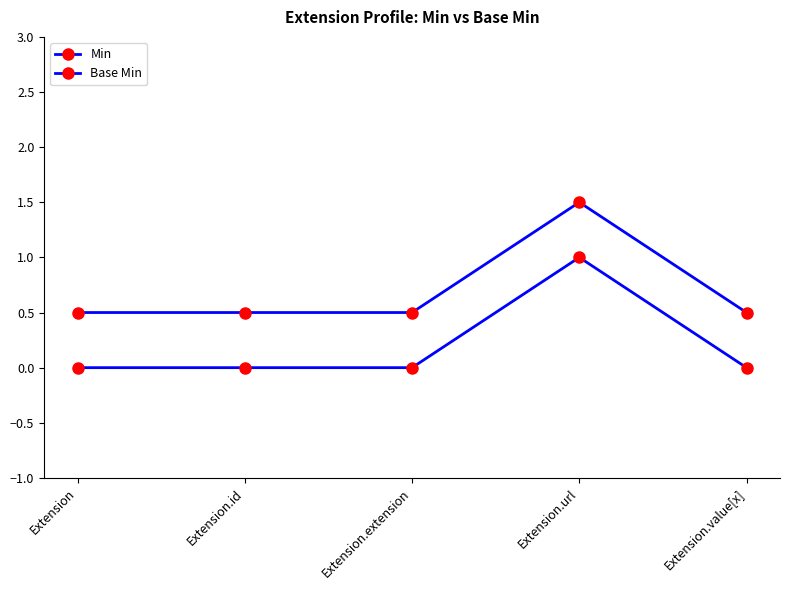

True or false: Min has a value of 0.0 at Extension.extension.

True